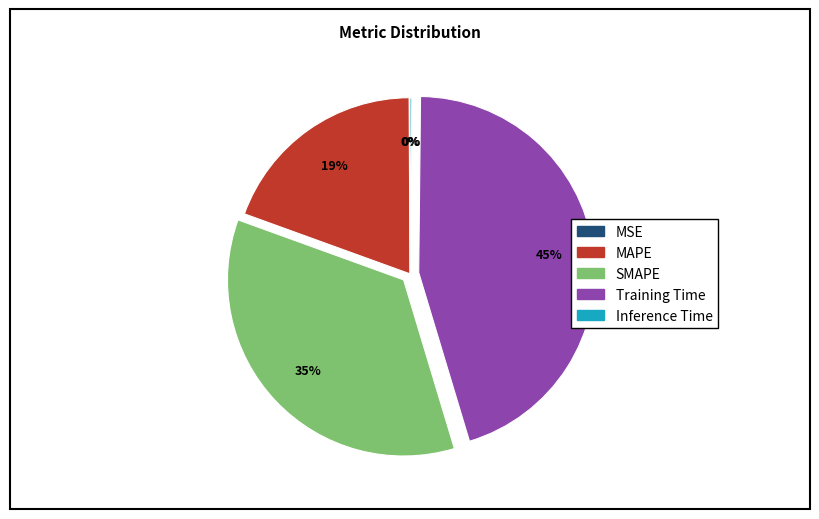

The SMAPE slice represents 49% of the pie. True or false?

False